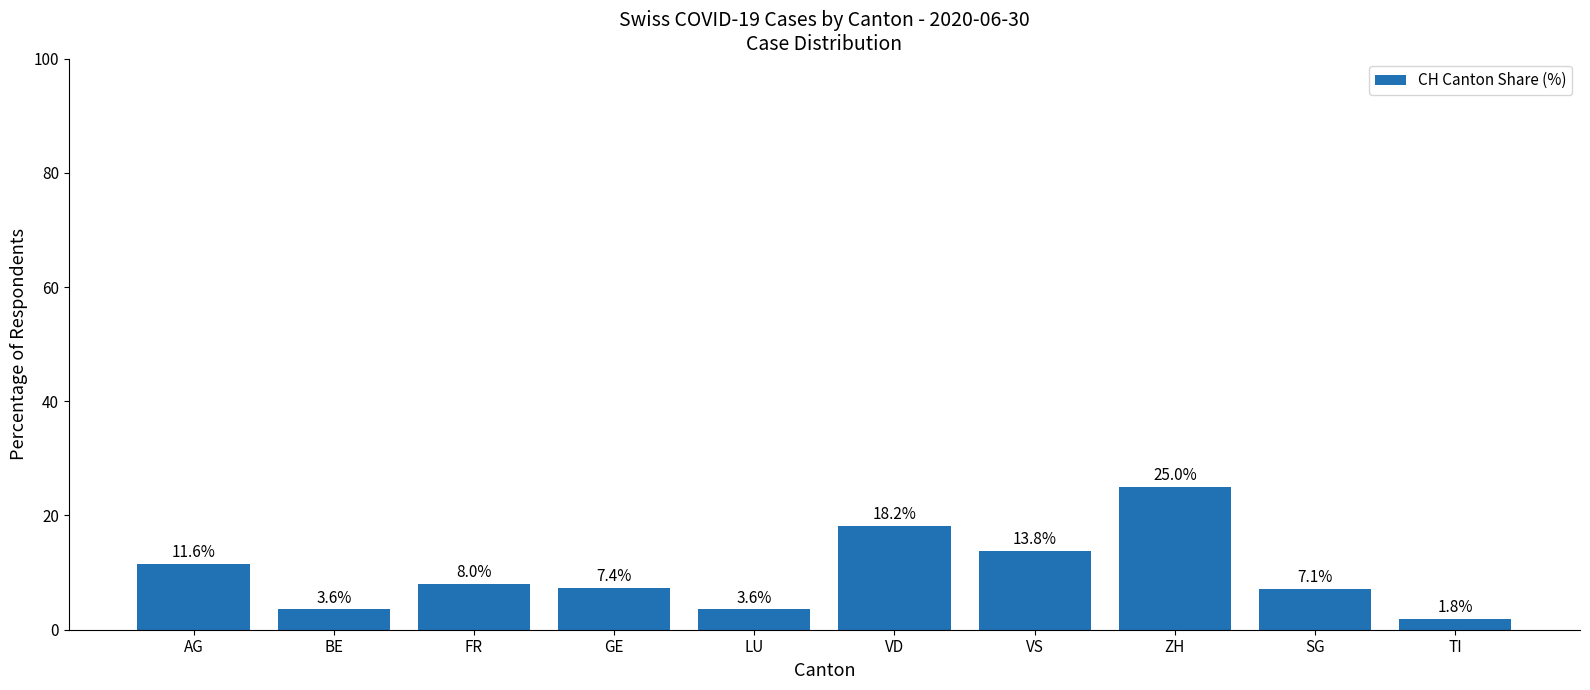

At which label is the value closest to 13?

VS